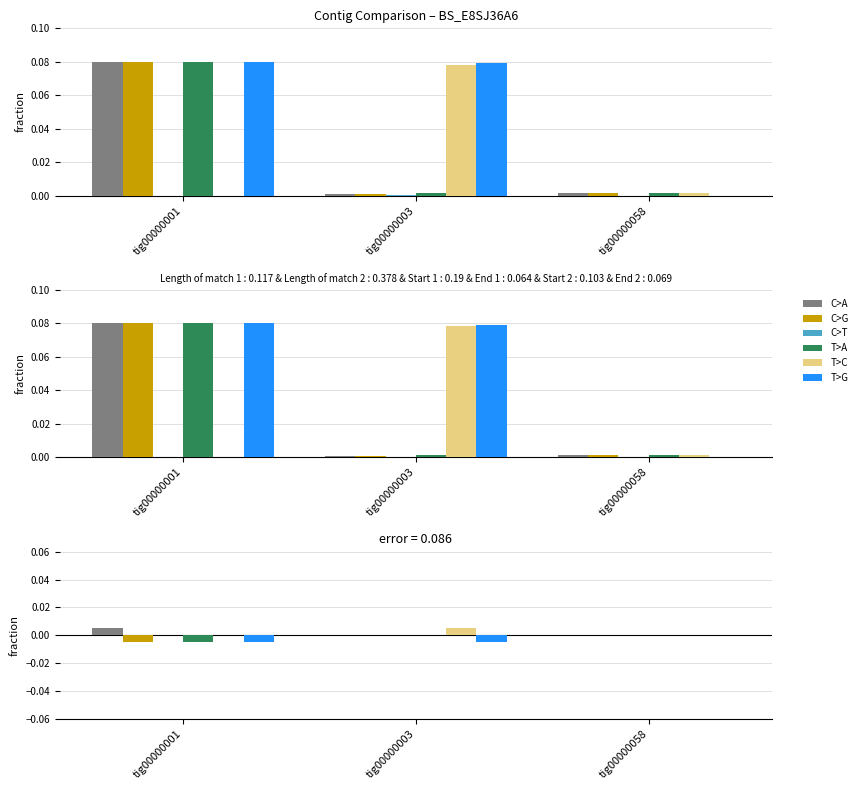

True or false: Start 1 has a value of 0.0 at tig00000003.

False